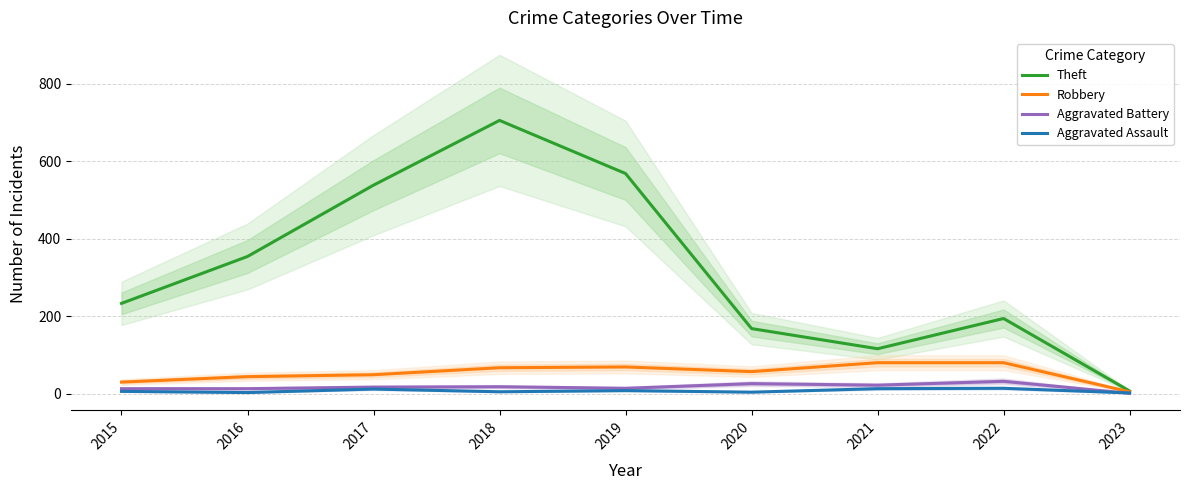

Is the value of Aggravated Assault at 2018 greater than the value of Theft at 2021?

No